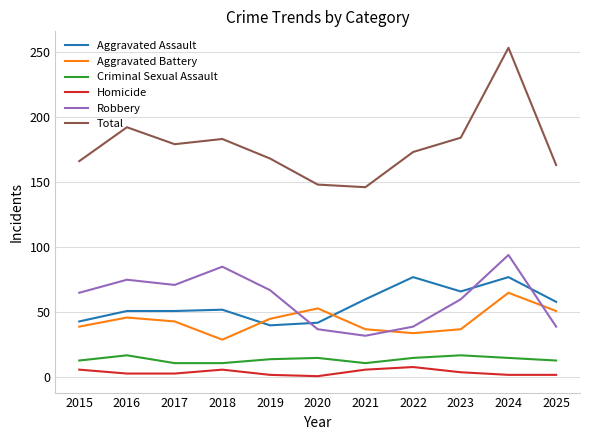

Which series has the largest total across all categories?

Total